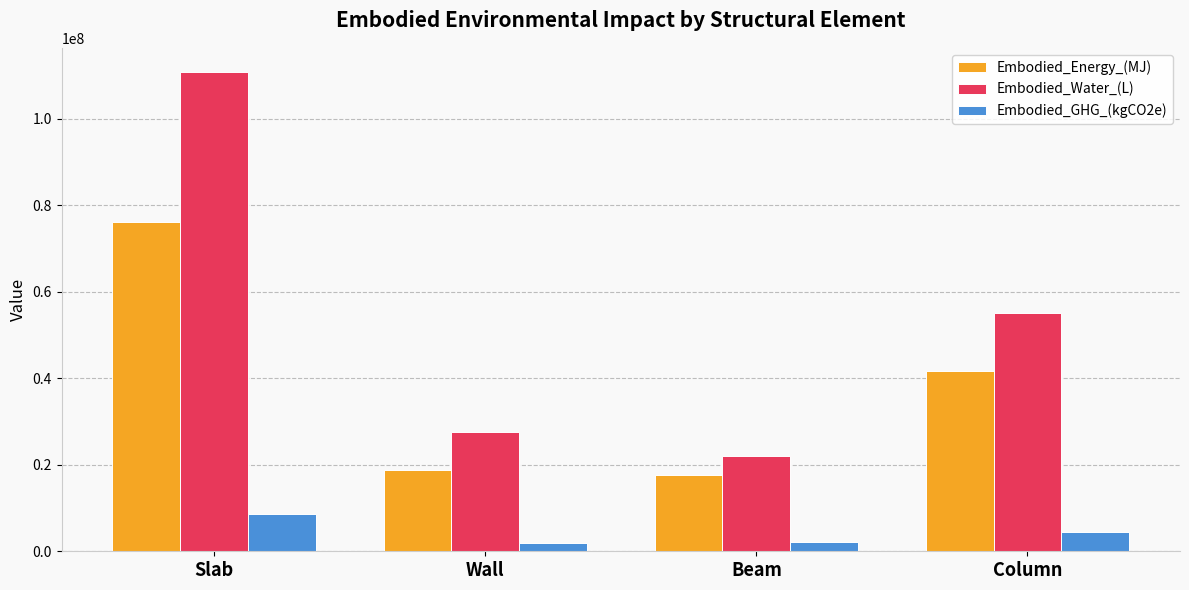

Which series has the largest total across all categories?

Embodied_Water_(L)